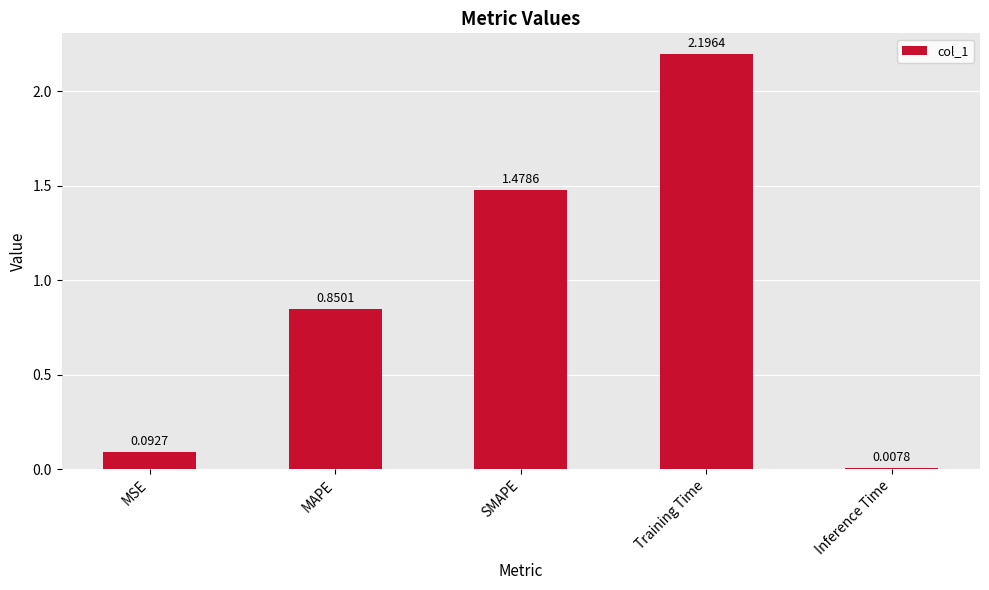

What is the difference between the second highest and second lowest values?

1.4